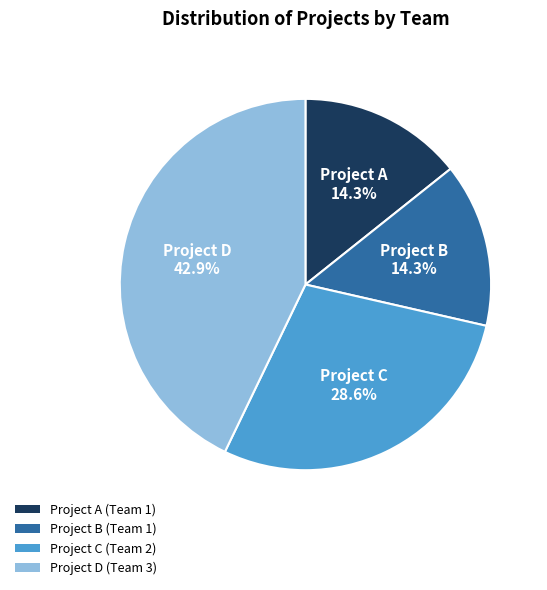

Does Project A account for over 50% of the chart?

No